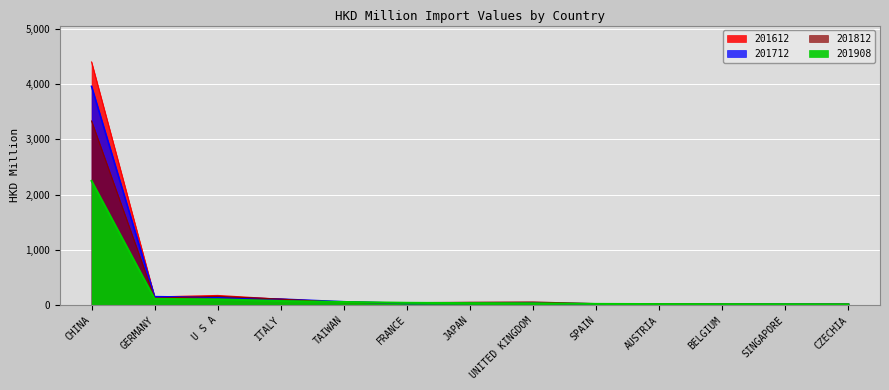

Which series ends up on top after the final intersection of 201712 and 201812?

201812